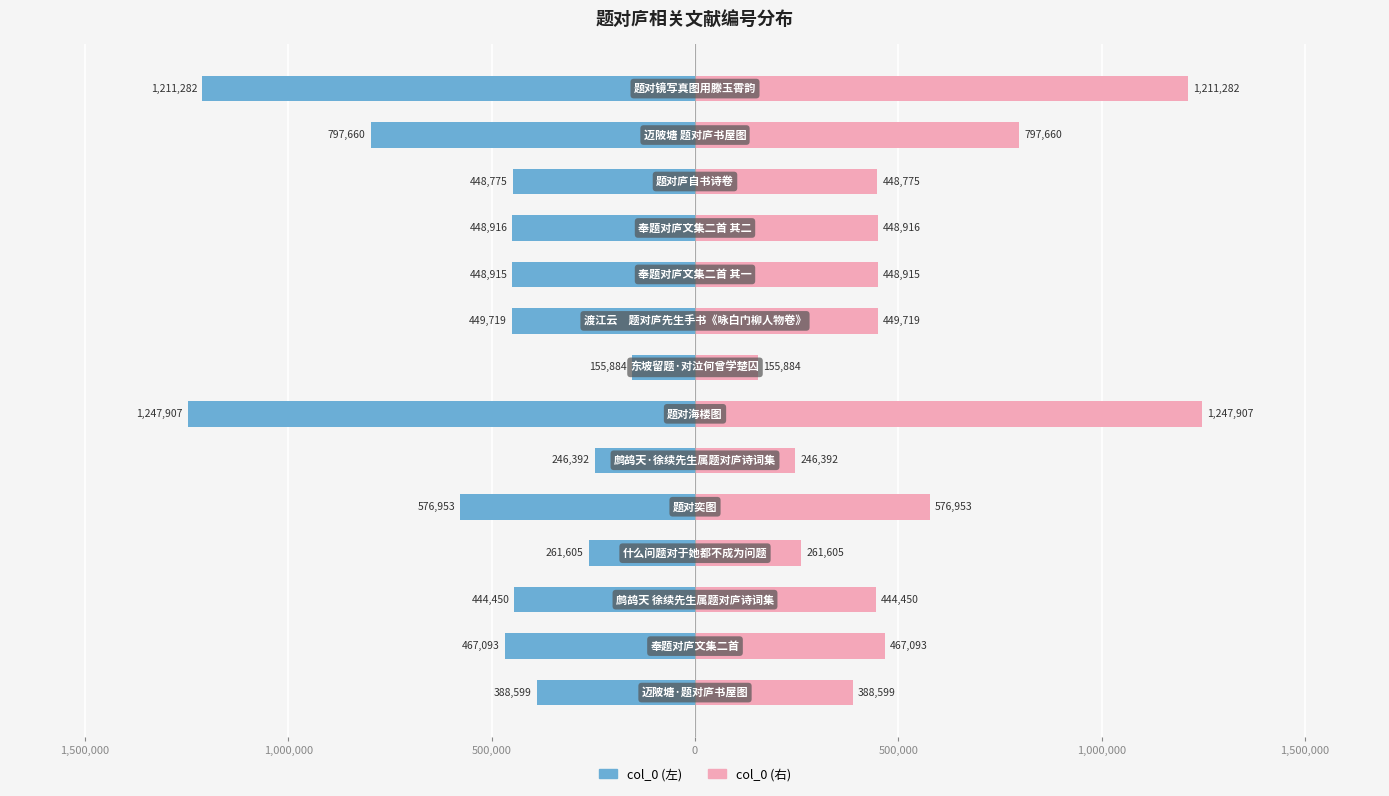

Reading left to right, transcribe all the data shown in this chart.

col_0 (left): -388599	-467093	-444450	-261605	-576953	-246392	-1247907	-155884	-449719	-448915	-448916	-448775	-797660	-1211282
col_0 (right): 388599	467093	444450	261605	576953	246392	1247907	155884	449719	448915	448916	448775	797660	1211282